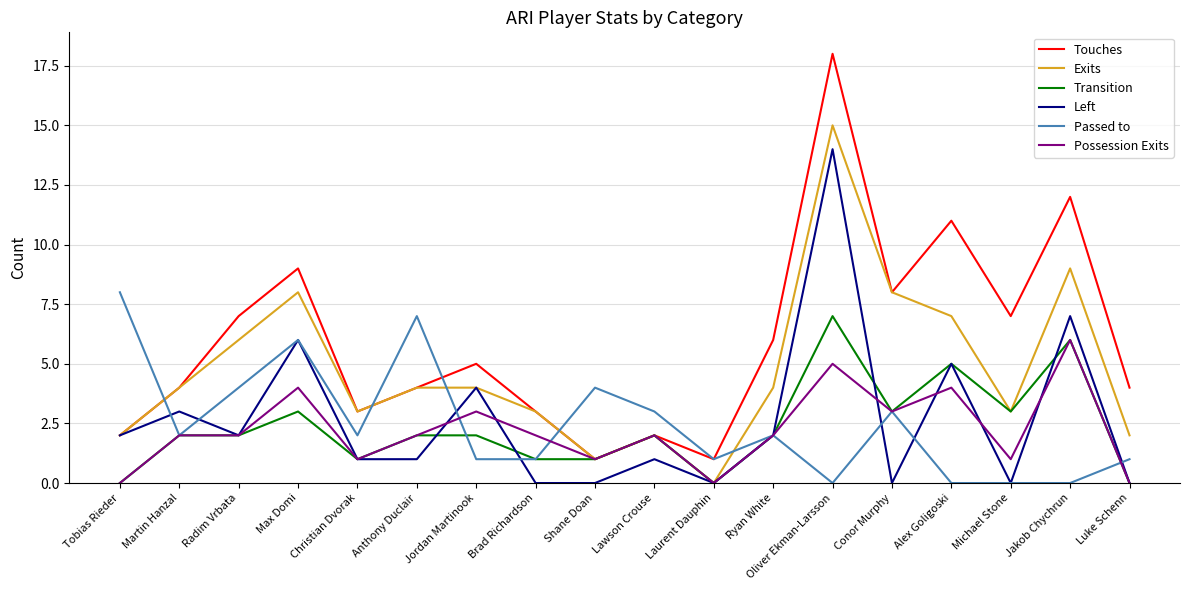

Is this an area chart (filled region under the line)?

No